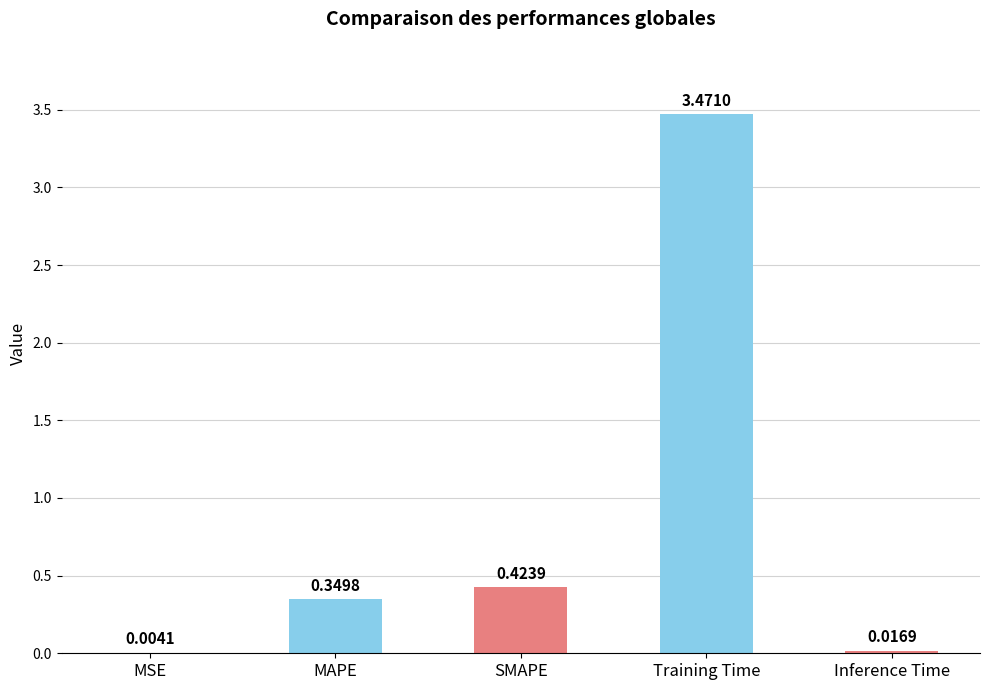

What is the change in value from MSE to MAPE?

+0.3